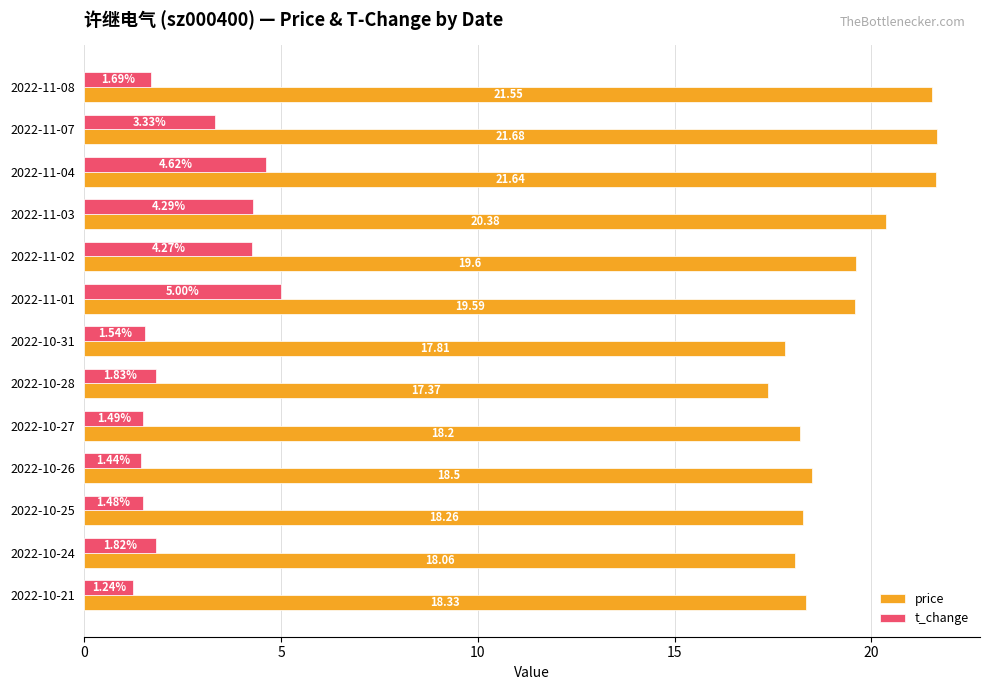

Which category has the highest value across all series?

2022-11-07